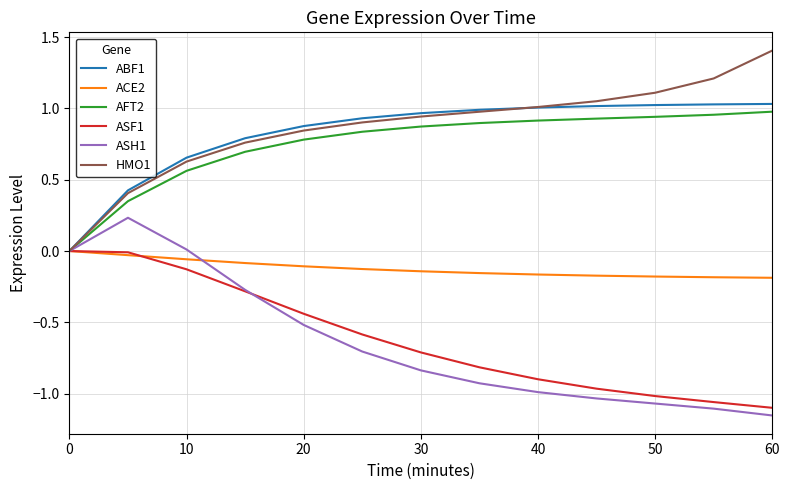

True or false: AFT2 has more than 2 interior local peaks.

False